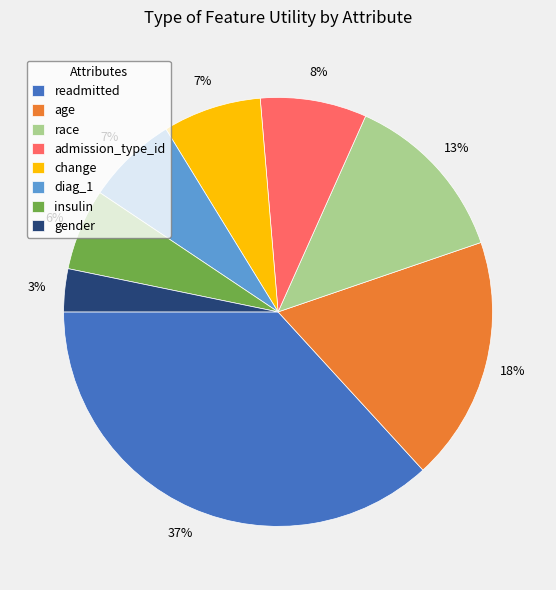

To the nearest percent, what is the difference between the largest and smallest slice percentages?

34%